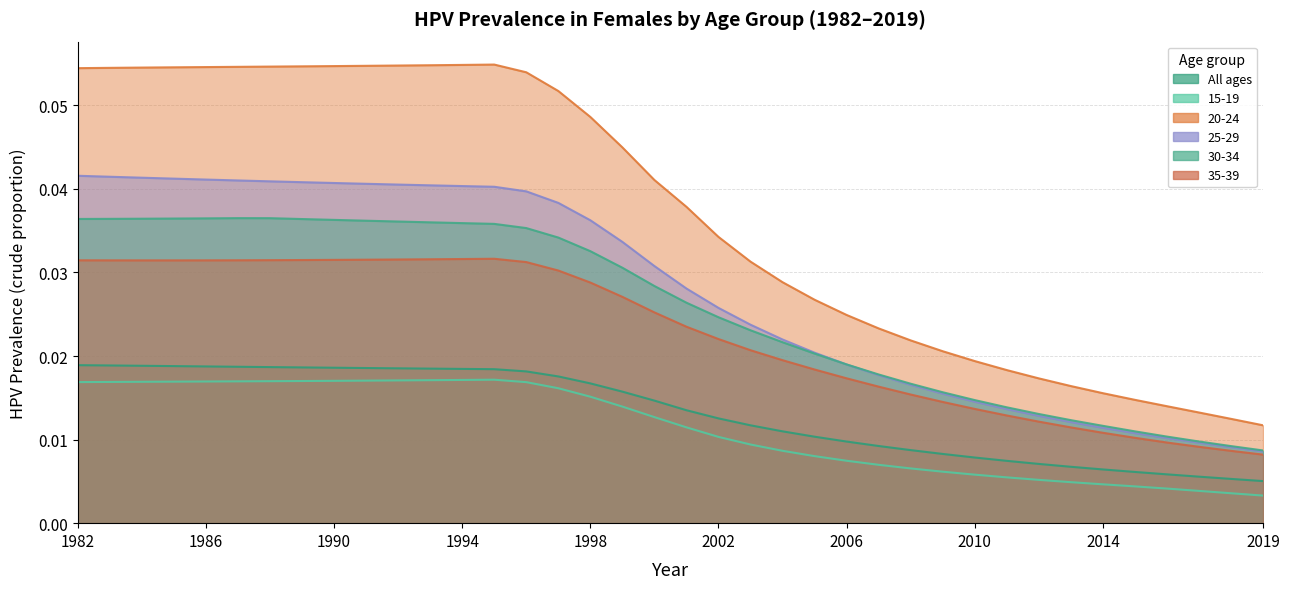

Where is the first local maximum for 20-24?

1995